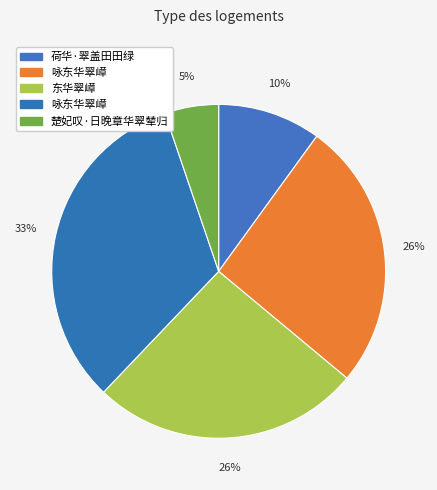

How many segments does this pie chart have?

5